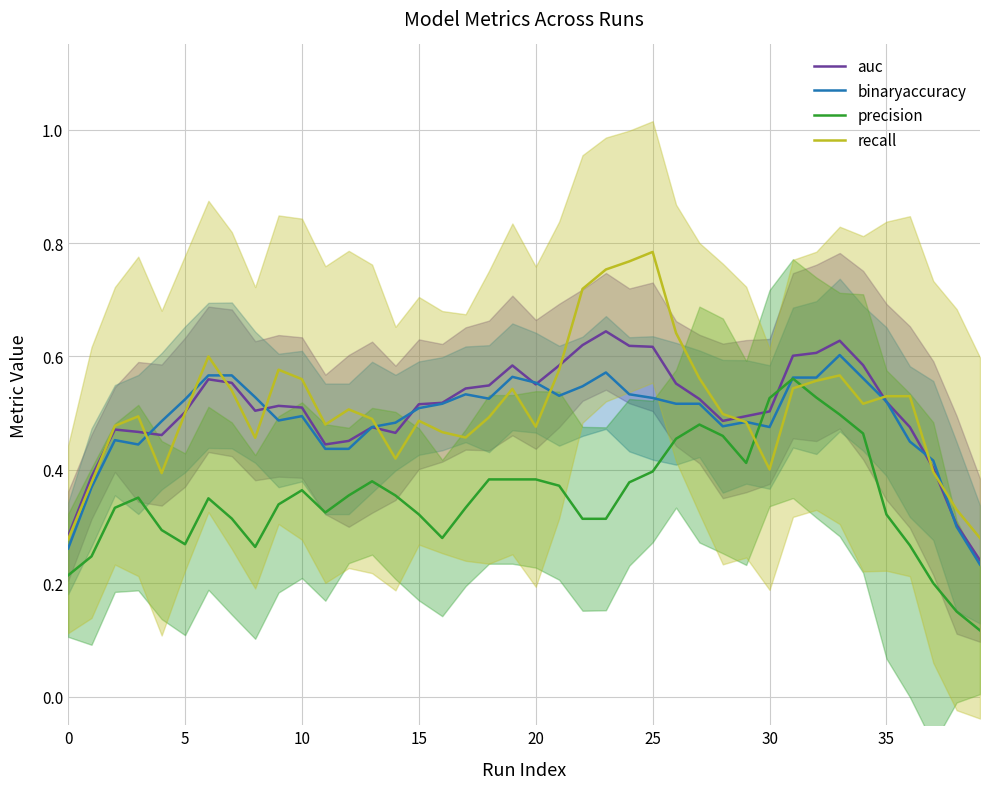

Count the precision values in the range 0 to 1.

40